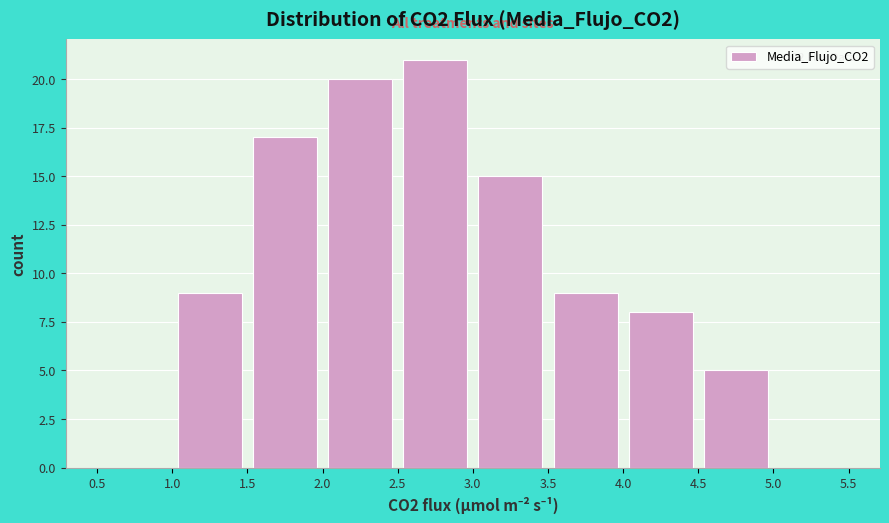

Which range on the x-axis has the tallest bar?

2.5 to 3.0